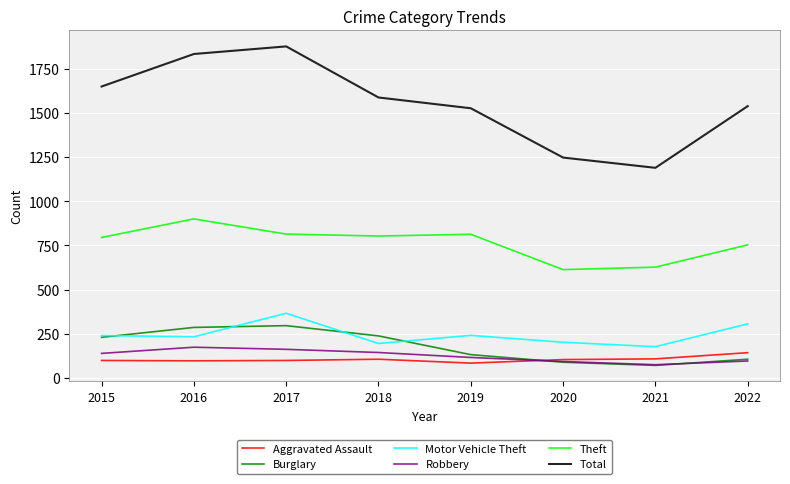

True or false: Theft and Motor Vehicle Theft intersect in this chart.

False